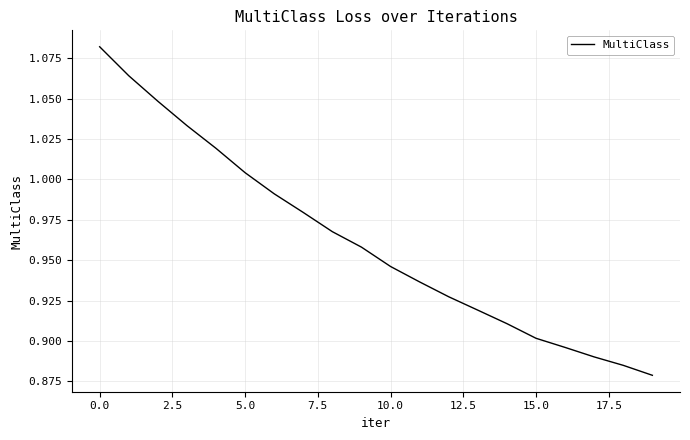

Does the chart display data point markers on the line(s)?

No